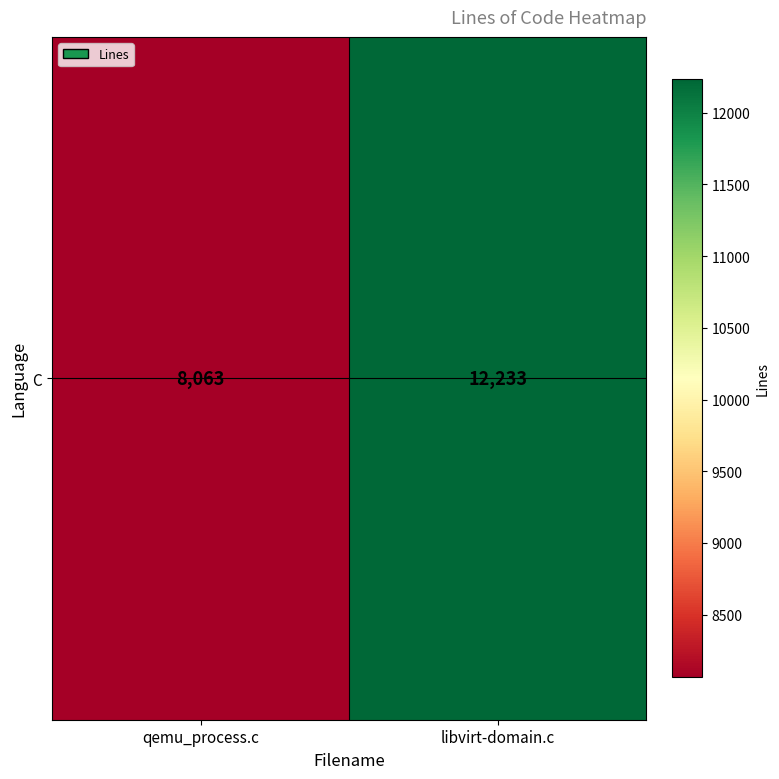

Between libvirt-domain.c and qemu_process.c, which is larger?

libvirt-domain.c